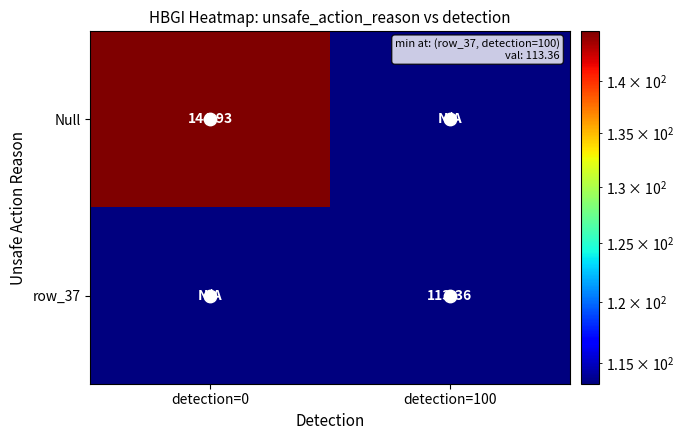

Which has a higher value, detection=0 or detection=100?

detection=0